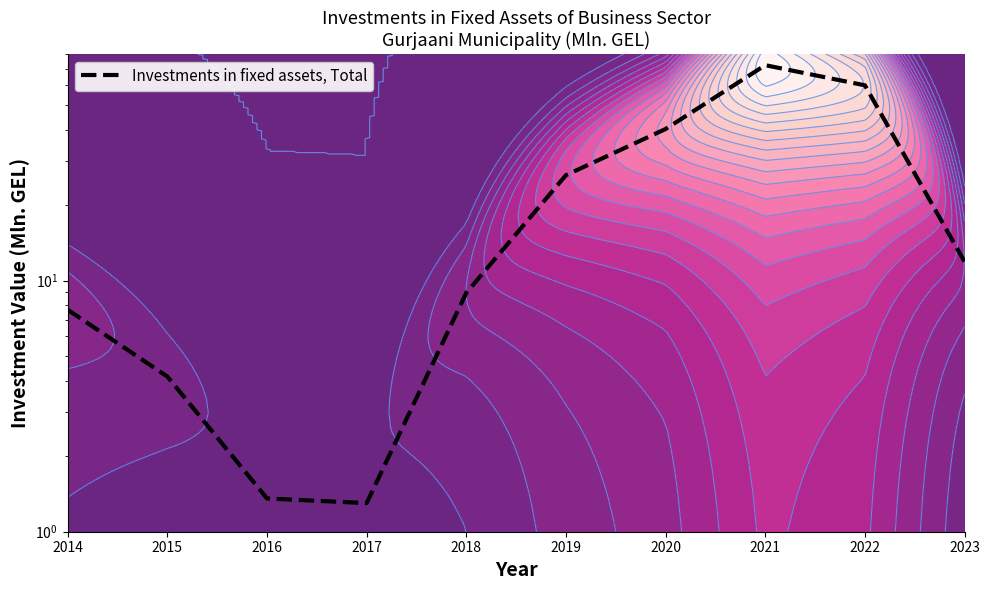

What is the smallest value displayed?

1.3